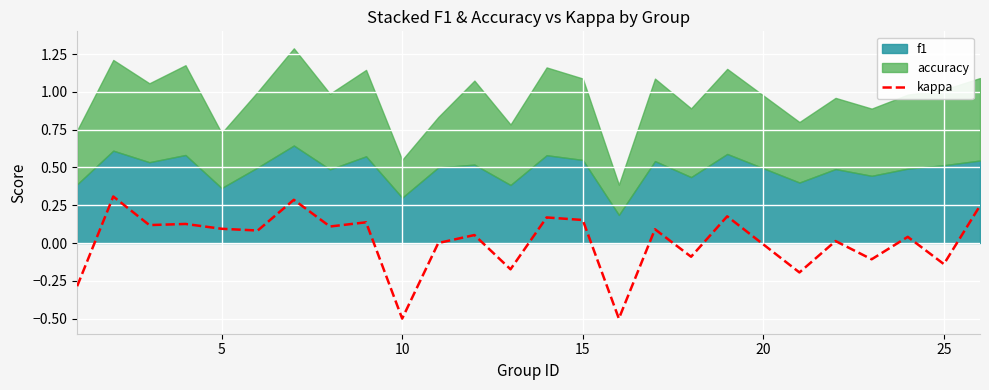

What is the minimum value for kappa?

-0.5